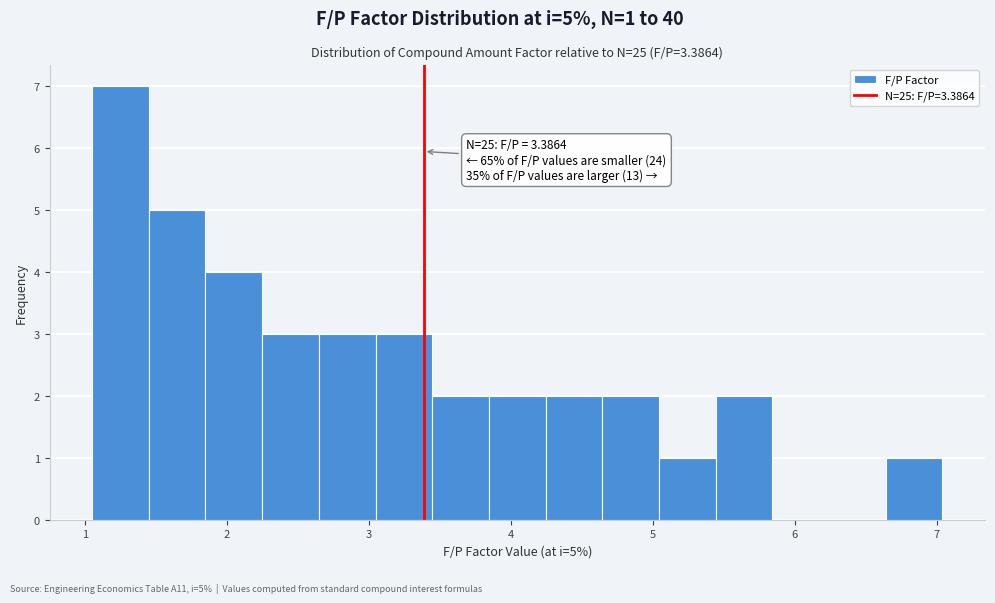

Around what value on the x-axis is the tallest bar? Give the approximate position of its centre, as read against the axis.

1.2